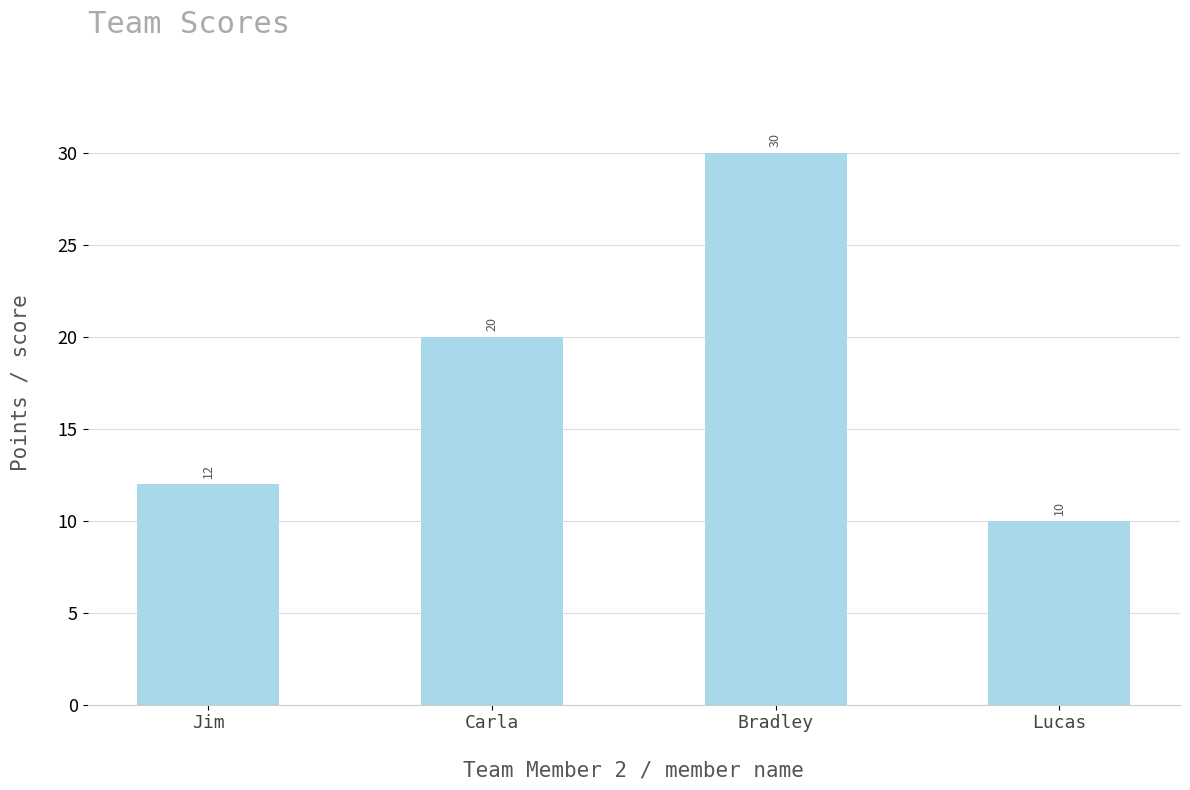

What is the maximum value shown in the chart?

30